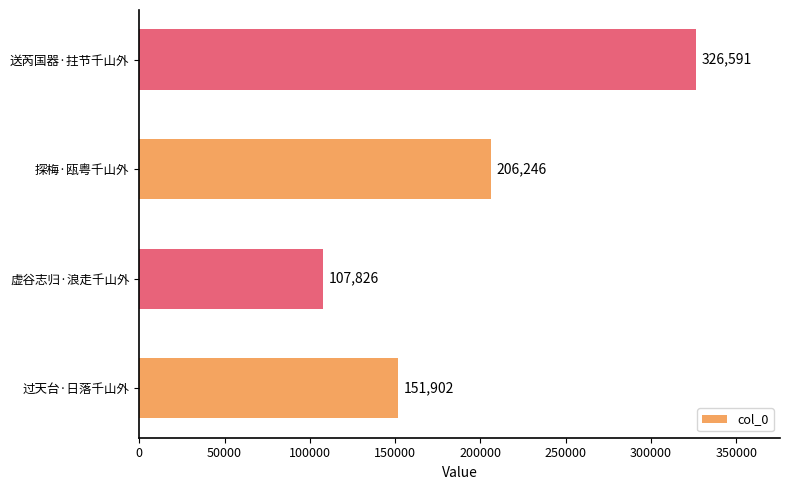

What is the maximum value shown in the chart?

326591